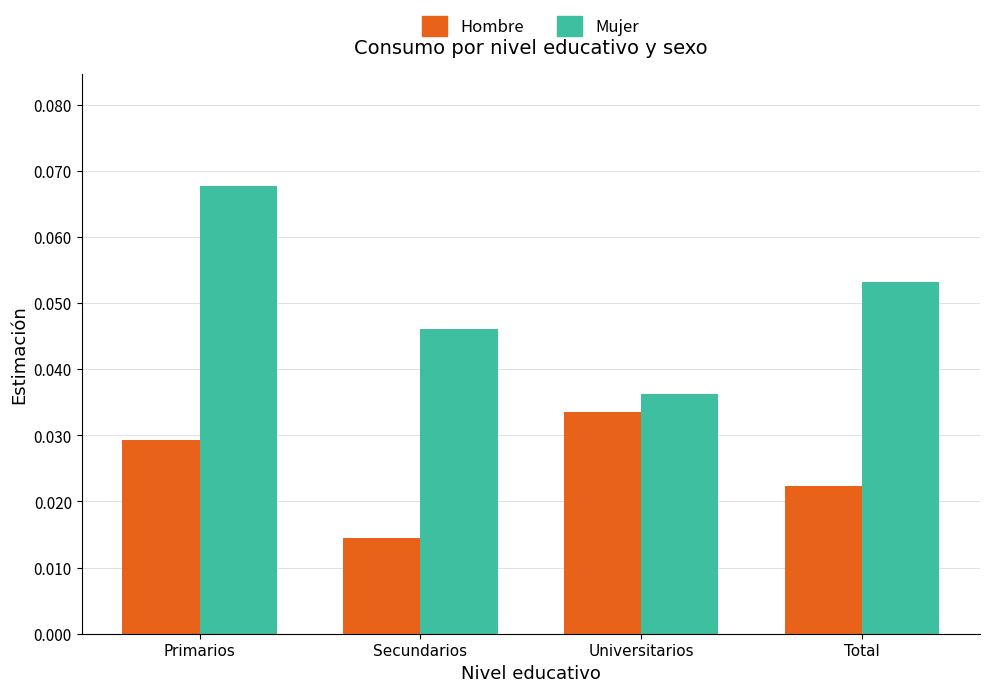

At which label does Hombre reach its minimum?

Secundarios